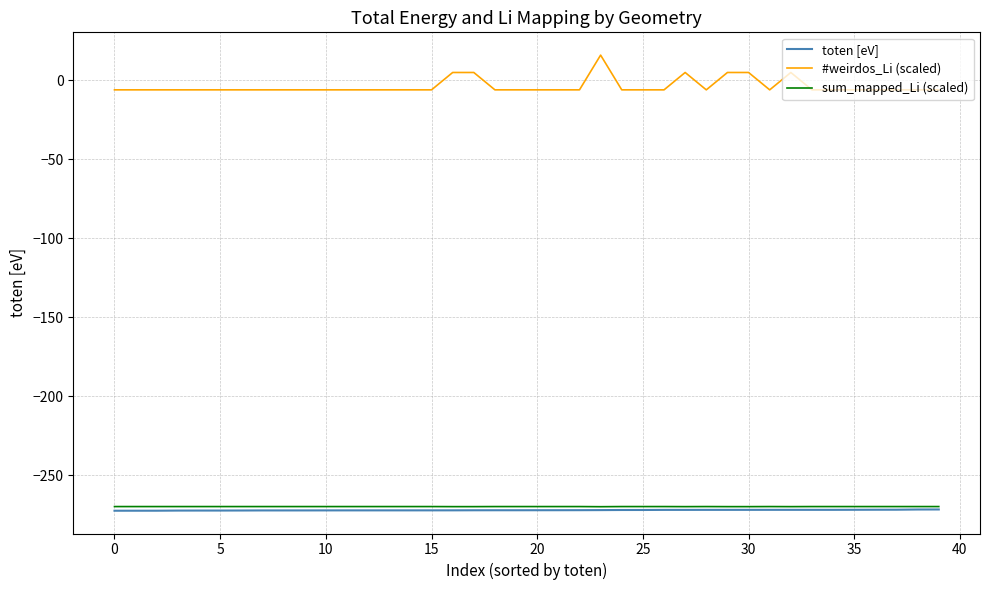

True or false: toten [eV] and #weirdos_Li (scaled) cross at least once.

False